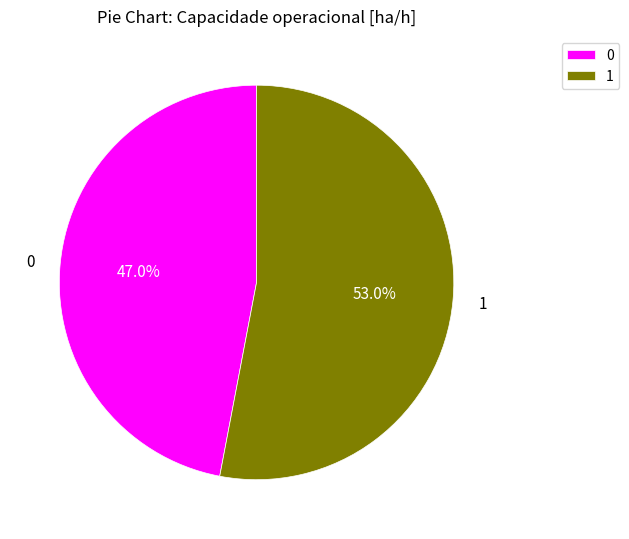

What percentage do 1 and 0 together represent?

100.0%